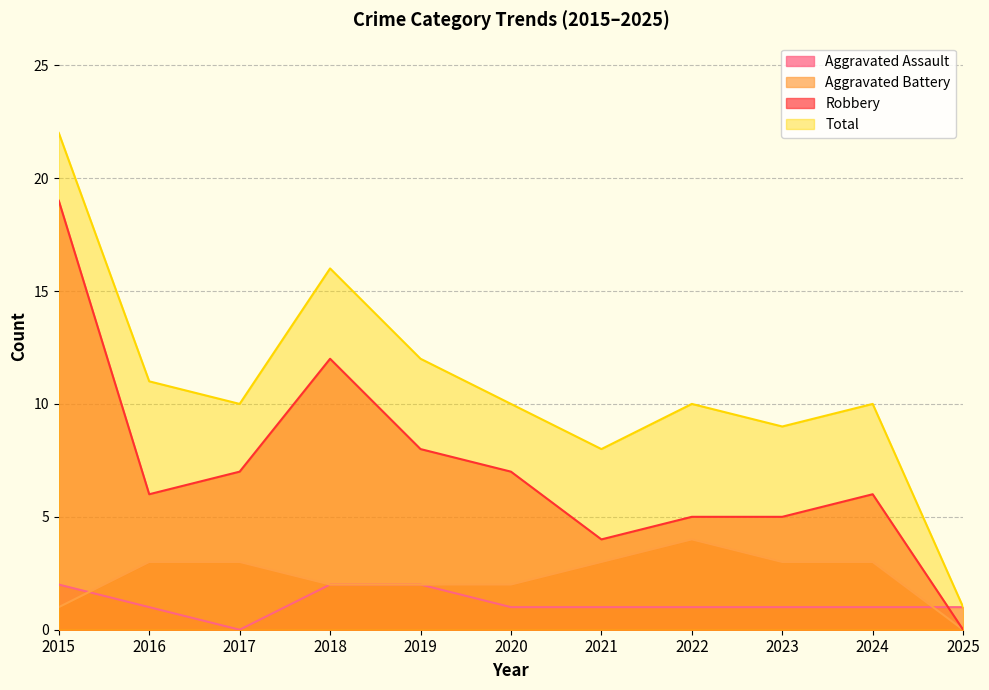

Reading right to left, transcribe all the data shown in this chart.

Aggravated Assault: 2025=1	2024=1	2023=1	2022=1	2021=1	2020=1	2019=2	2018=2	2017=0	2016=1	2015=2
Aggravated Battery: 2025=0	2024=3	2023=3	2022=4	2021=3	2020=2	2019=2	2018=2	2017=3	2016=3	2015=1
Robbery: 2025=0	2024=6	2023=5	2022=5	2021=4	2020=7	2019=8	2018=12	2017=7	2016=6	2015=19
Total: 2025=1	2024=10	2023=9	2022=10	2021=8	2020=10	2019=12	2018=16	2017=10	2016=11	2015=22